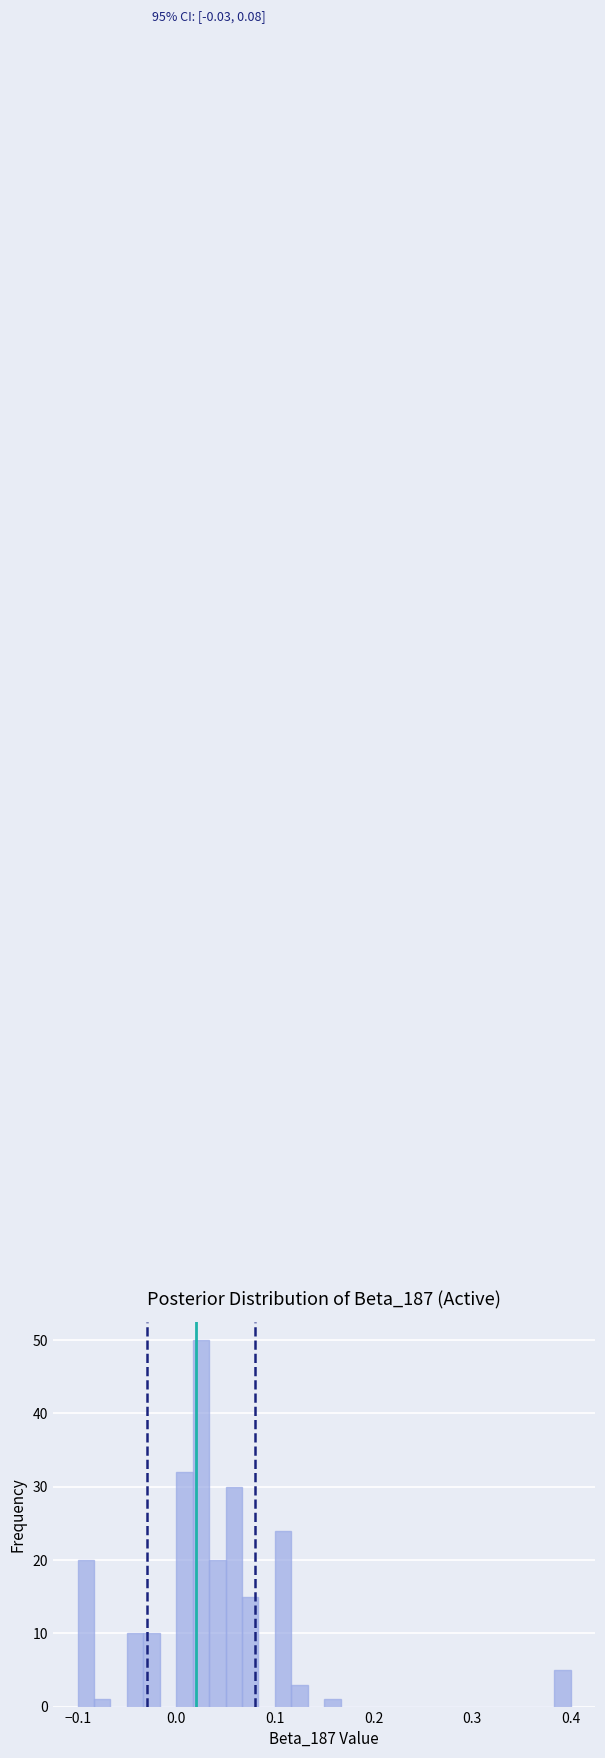

Read against the x-axis, roughly where is the centre of the tallest bar?

0.03